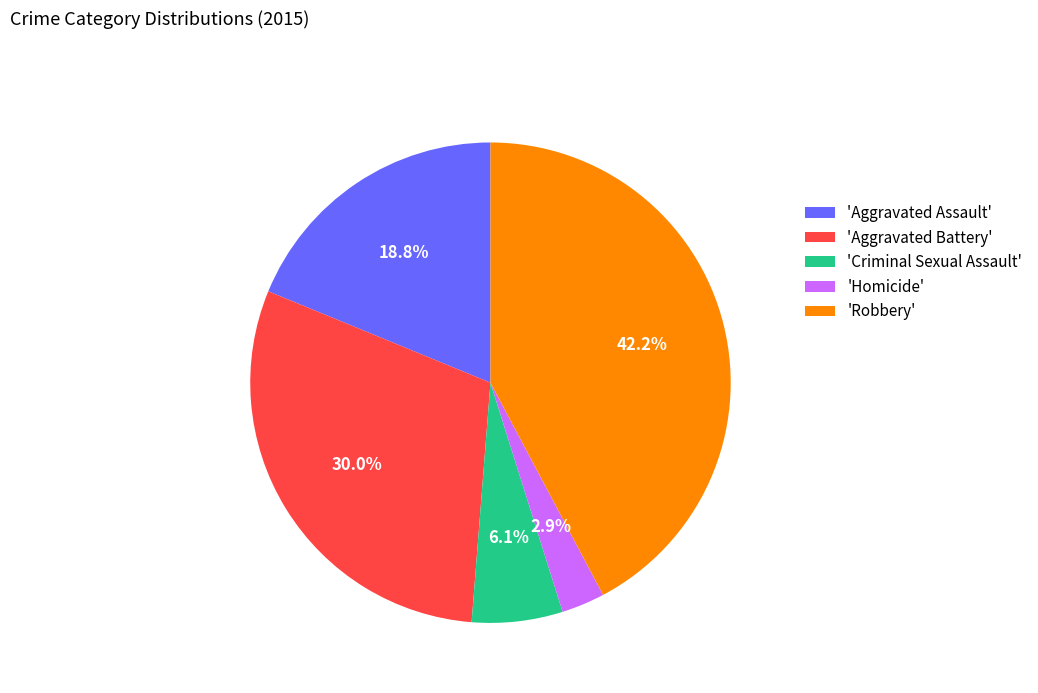

Rank the categories by value from highest to lowest.

'Robbery', 'Aggravated Battery', 'Aggravated Assault', 'Criminal Sexual Assault', 'Homicide'